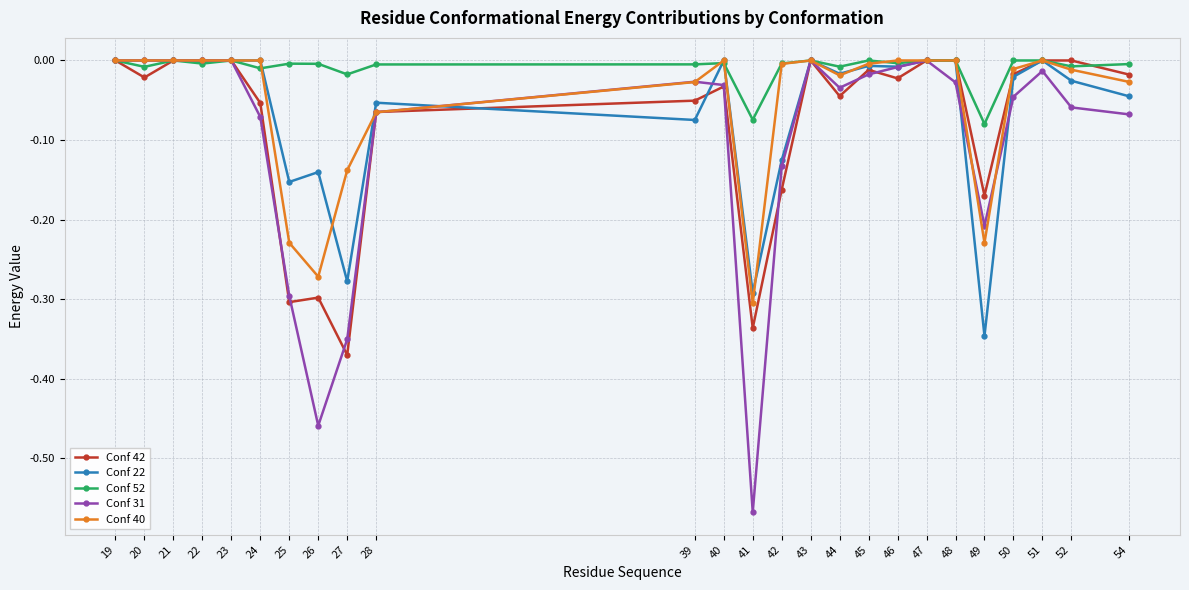

Where is the first local minimum for Conf 42?

20